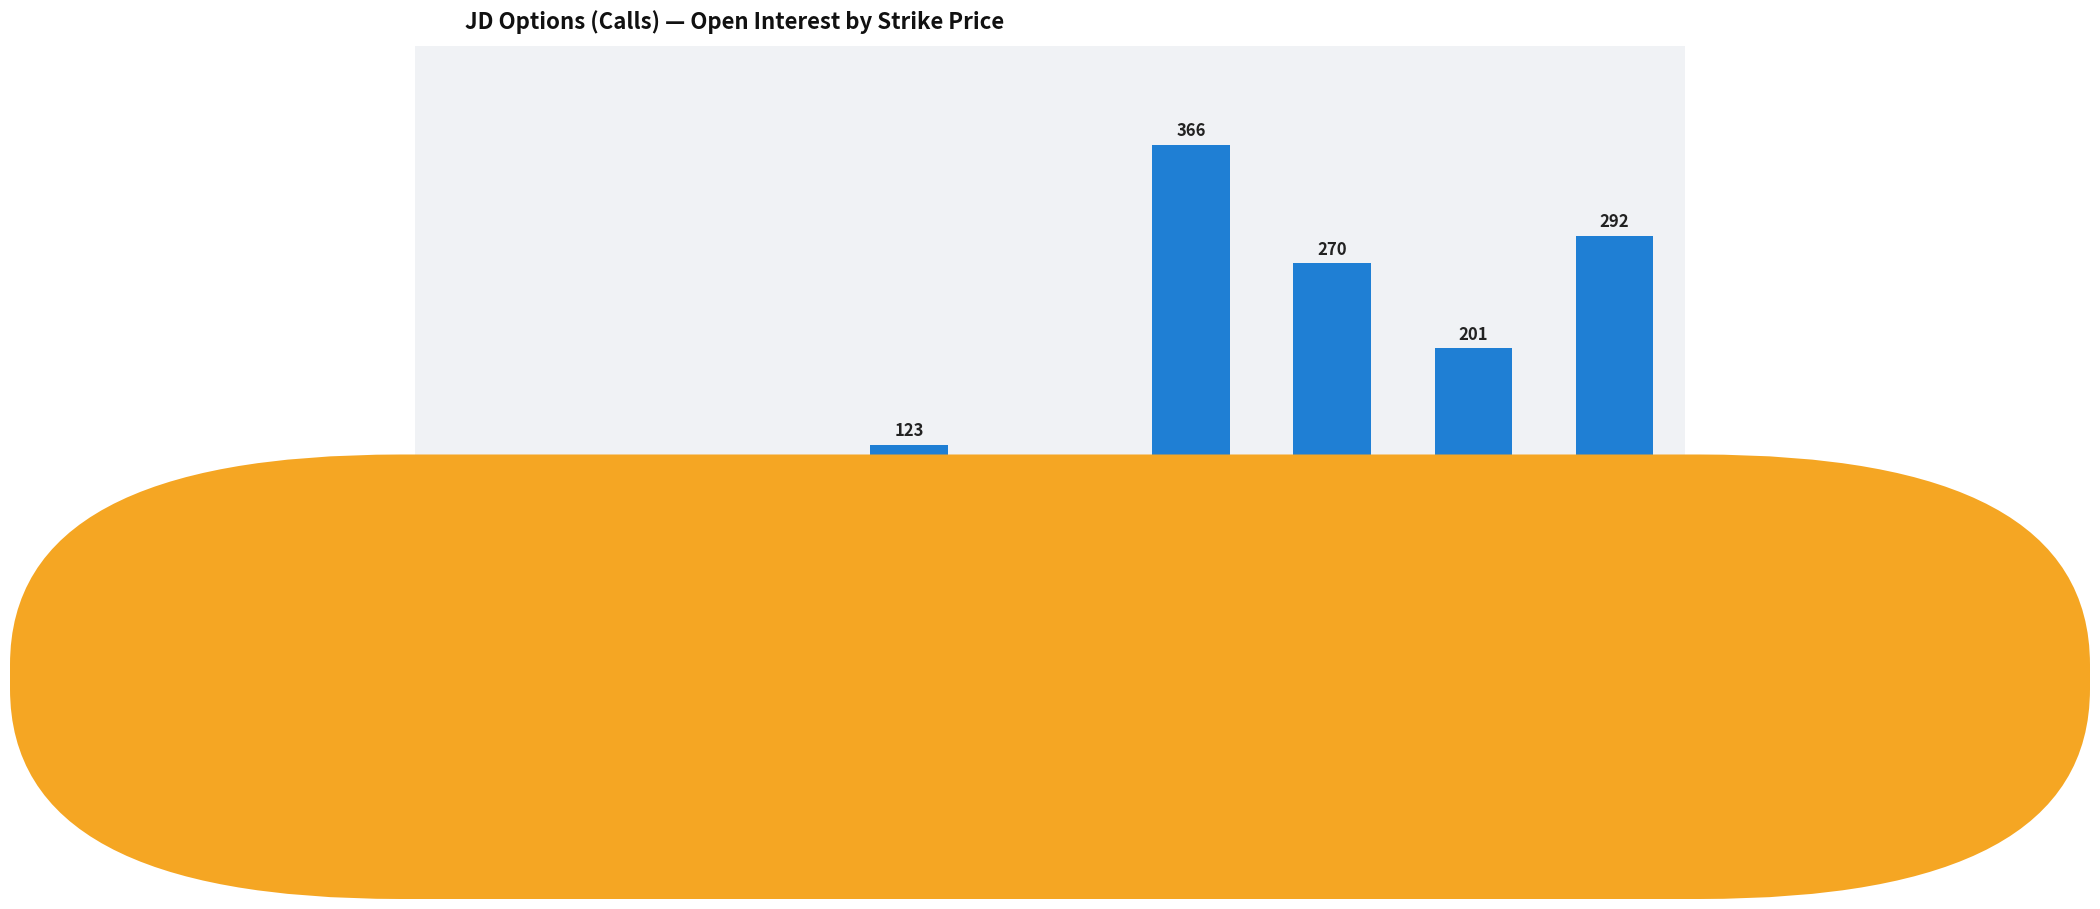

What is the sum of the values at 36 and 44?

324